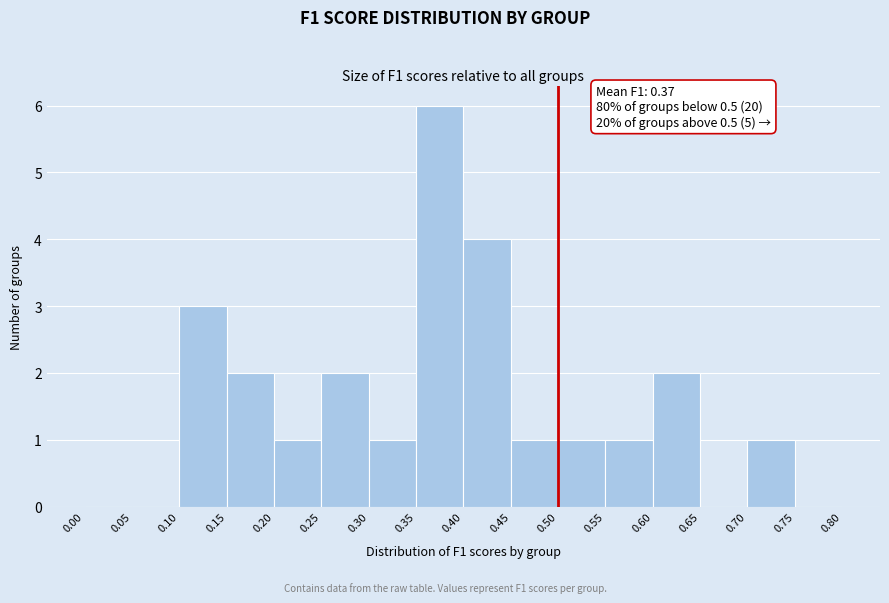

Over which range of the x-axis is the bar tallest?

0.35 to 0.40